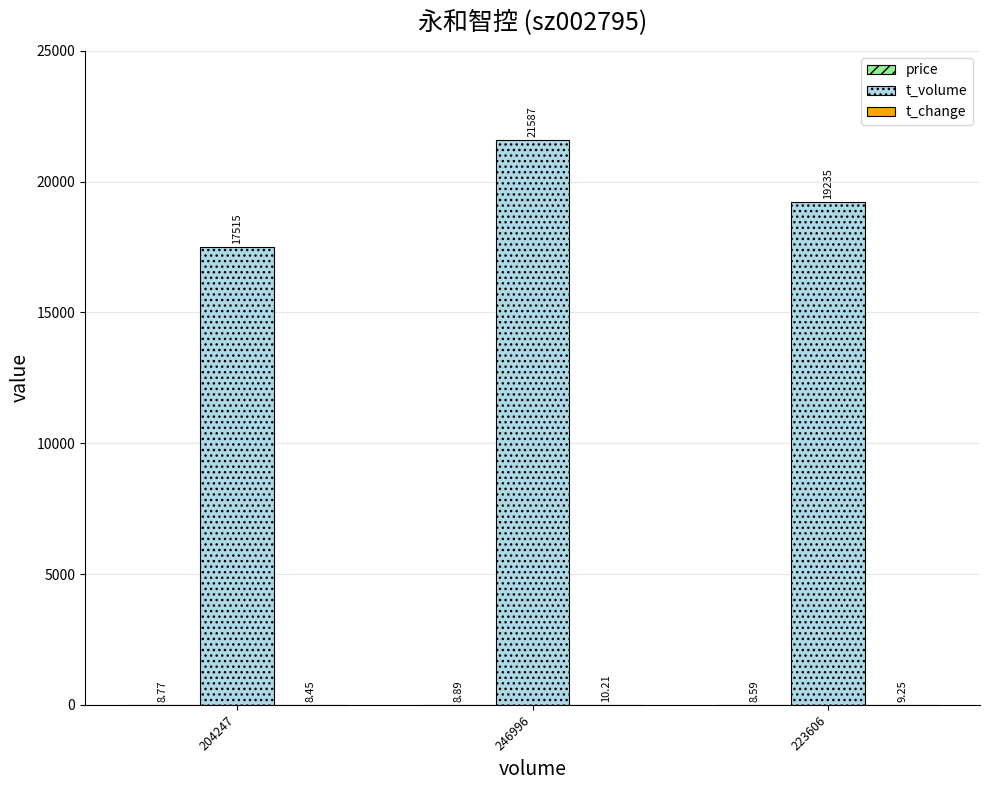

The t_volume series shows 8796.5 at 246996. True or false?

False